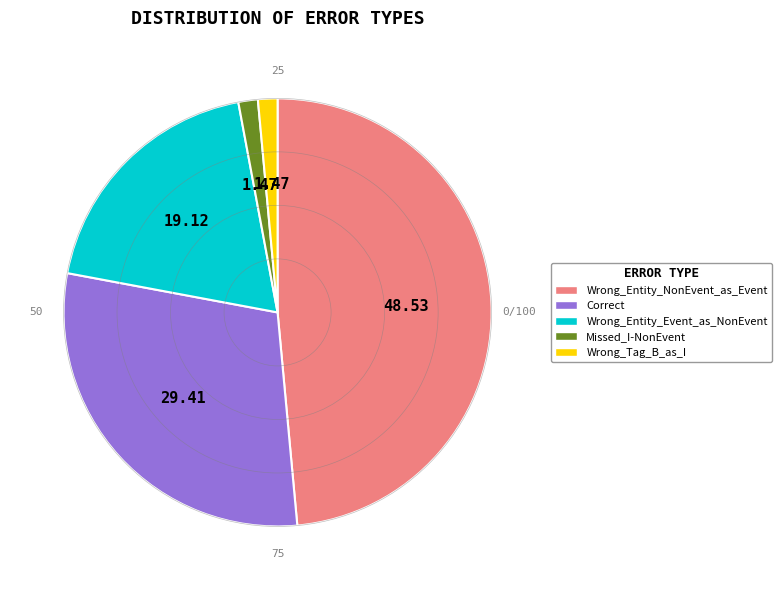

Which category has the biggest portion of the pie?

Wrong_Entity_NonEvent_as_Event